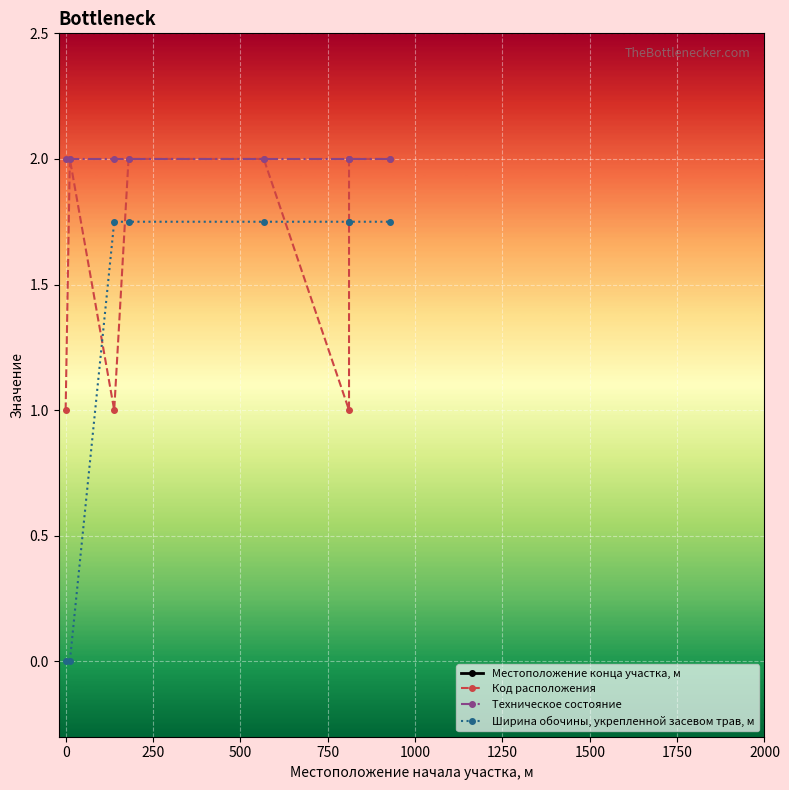

Where is Местоположение конца участка, м nearest to the value 953?

1250